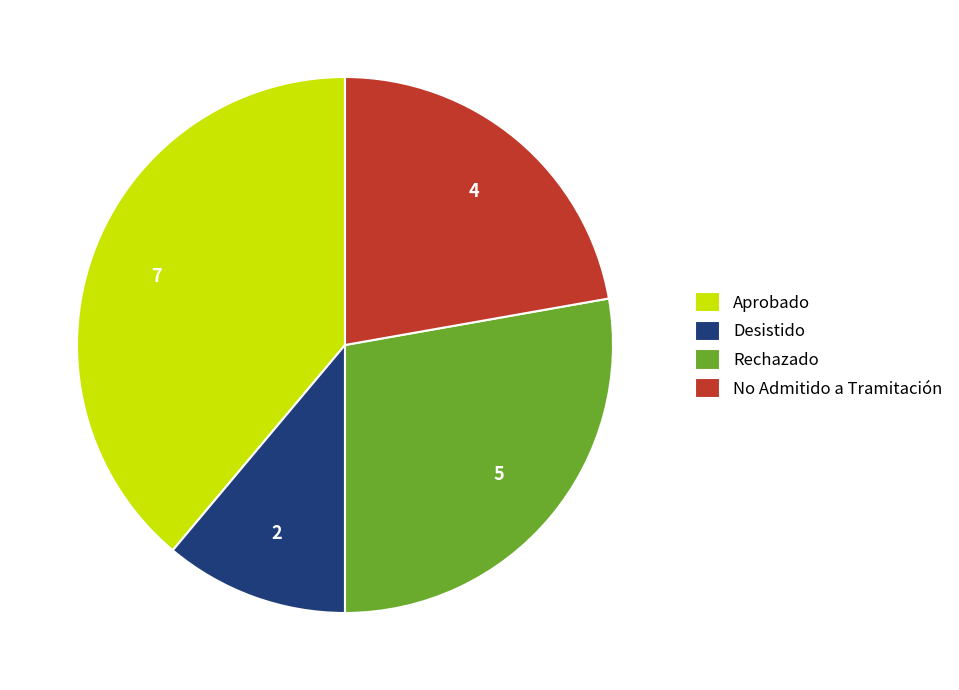

Rank the categories by value from highest to lowest.

Aprobado, Rechazado, No Admitido a Tramitación, Desistido